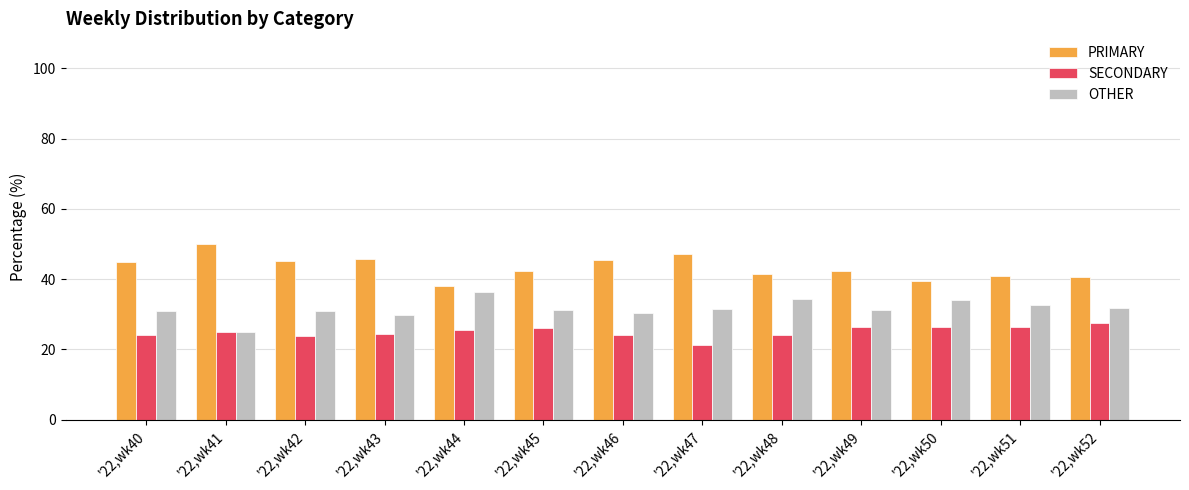

The PRIMARY series shows 65.0 at '22,wk48. True or false?

False